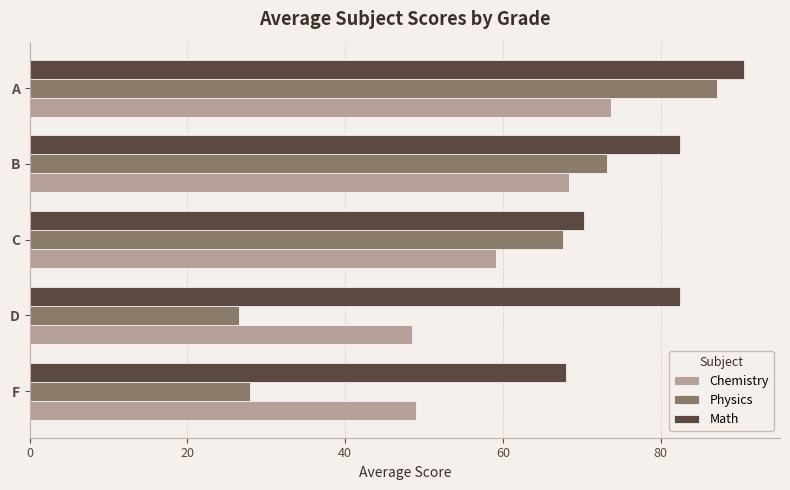

What value does the Chemistry series have at C?

59.1